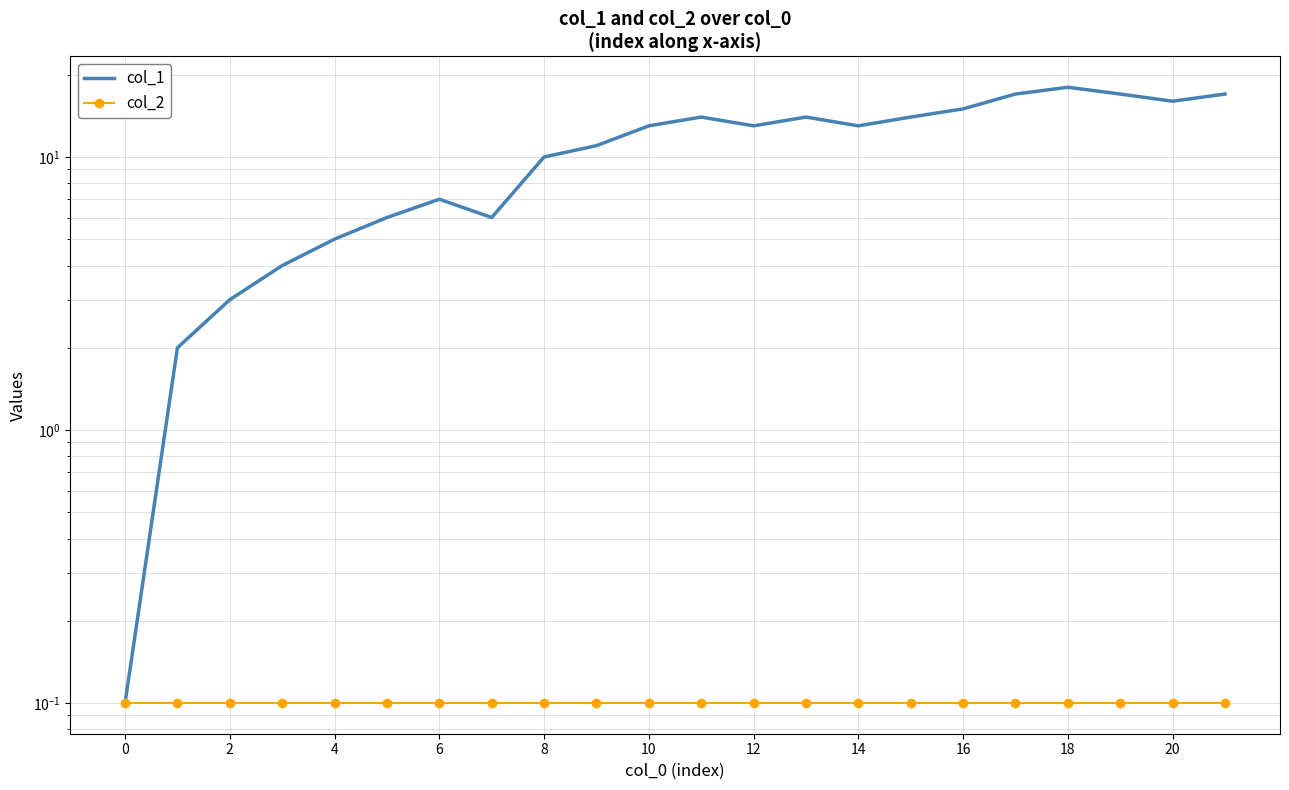

List the series in order of their overall mean, highest first.

col_1, col_2